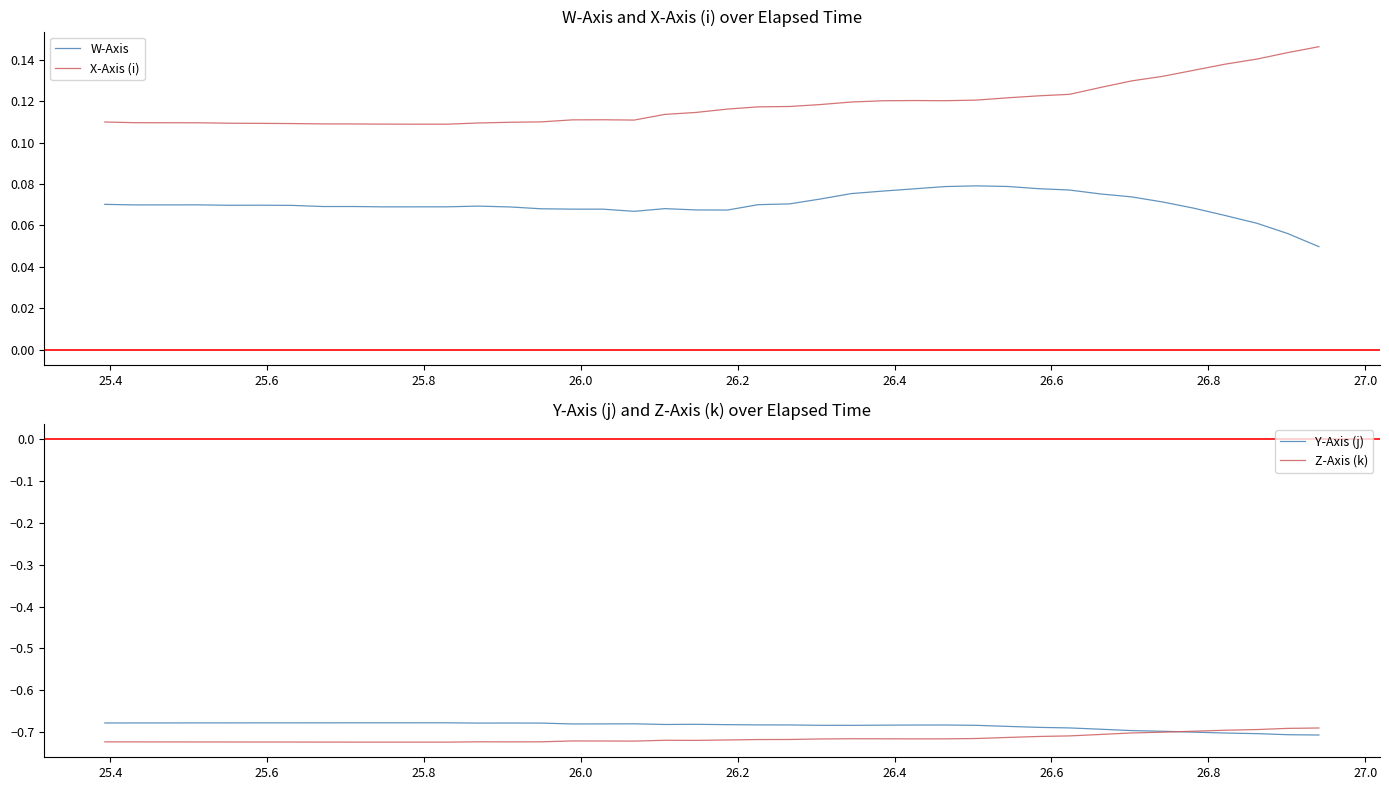

True or false: X-Axis (i) and W-Axis cross at least once.

False